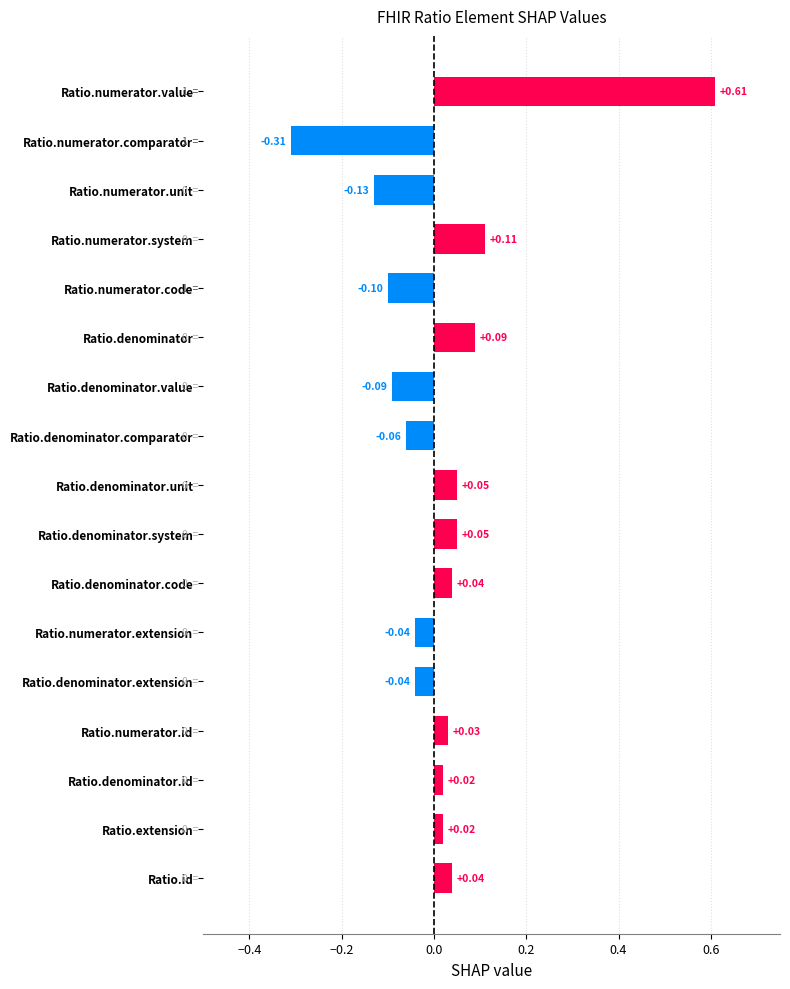

What is the label of the 15th bar from the bottom?

Ratio.numerator.unit